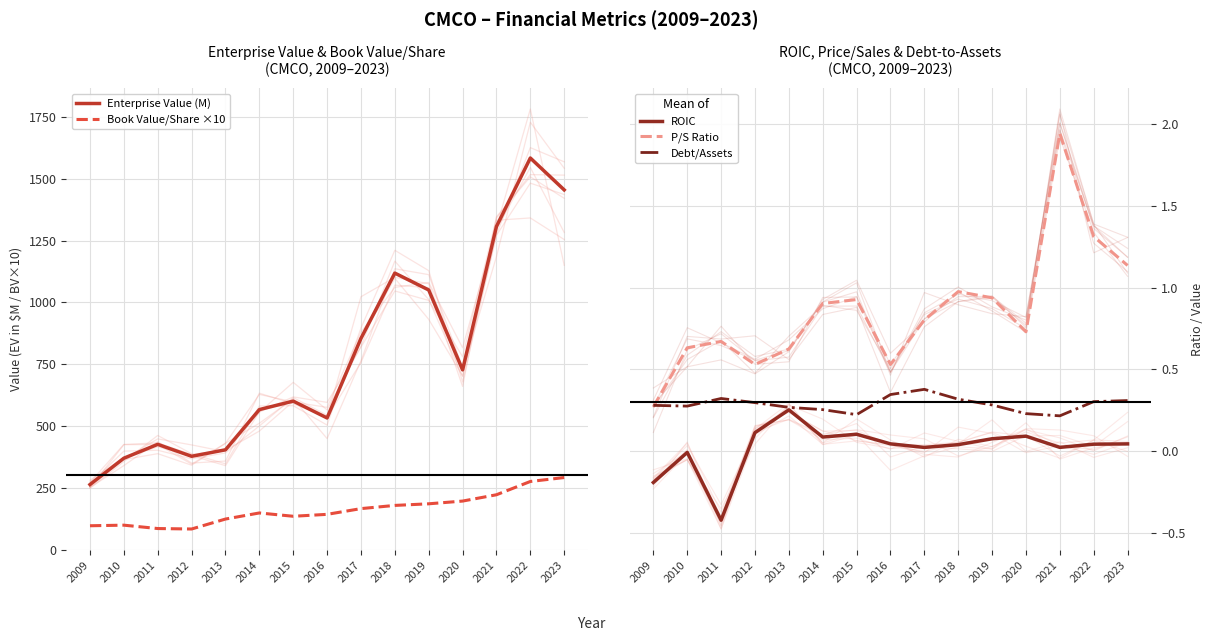

Reading left to right, extract all data points from this chart.

Enterprise Value (M): 263.1	369.8	425.9	377.6	403.8	566.5	600.8	532.7	854.8	1118.9	1050.6	727.3	1307.6	1584.7	1455.7
Book Value/Share ×10: 96.4	98.8	85.1	83.3	123.5	148.2	134.8	142.6	165.8	178.7	185.2	196.3	221.8	275.6	291.5
ROIC: -0.2	-0.0	-0.4	0.1	0.3	0.1	0.1	0.0	0.0	0.0	0.1	0.1	0.0	0.0	0.0
P/S Ratio: 0.3	0.6	0.7	0.5	0.6	0.9	0.9	0.5	0.8	1.0	0.9	0.7	1.9	1.3	1.1
Debt/Assets: 0.3	0.3	0.3	0.3	0.3	0.3	0.2	0.3	0.4	0.3	0.3	0.2	0.2	0.3	0.3